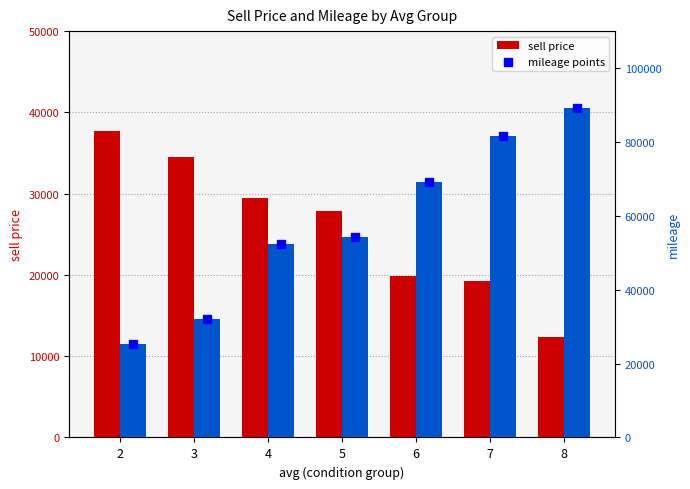

At how many categories does at least one series exceed 85950?

1